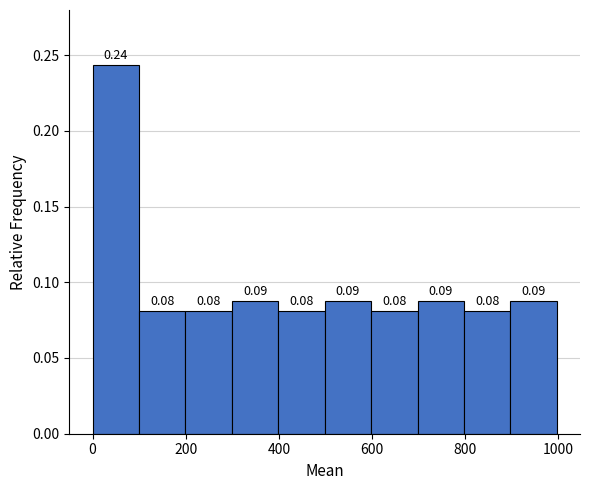

Over which range of the x-axis is the bar tallest?

0 to 100